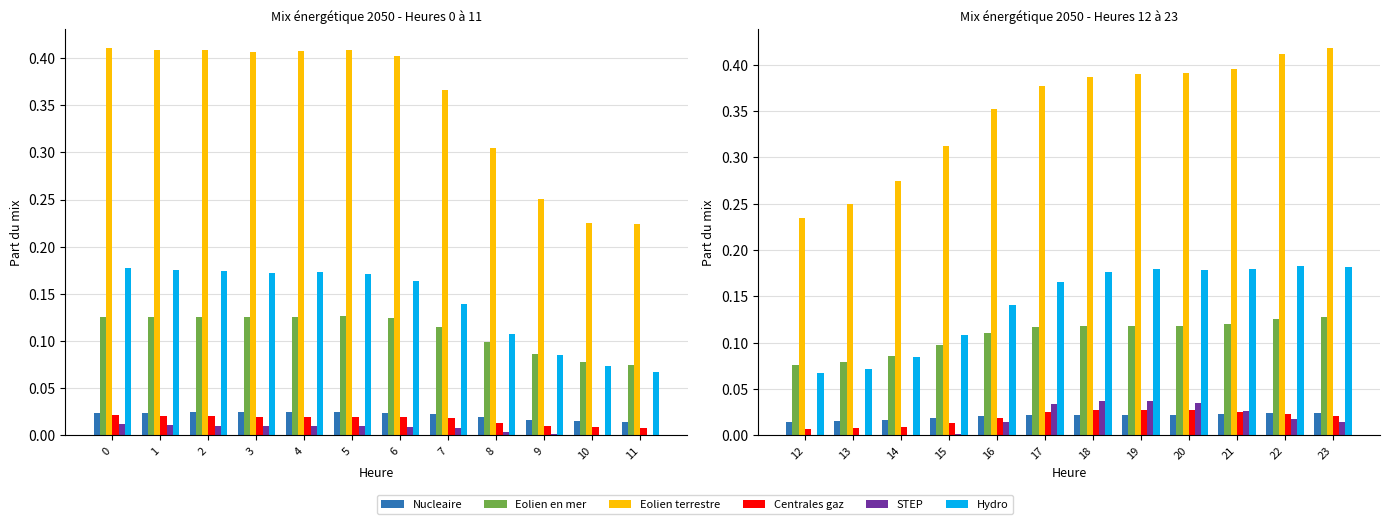

What is the lowest value of the Hydro series?

0.1